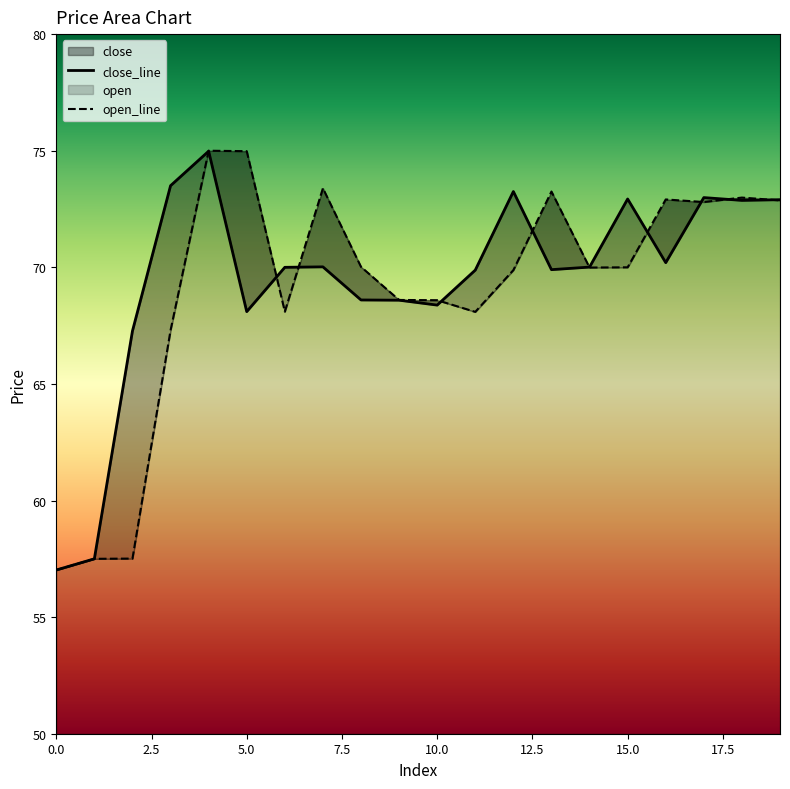

Where is the first local minimum for open?

6